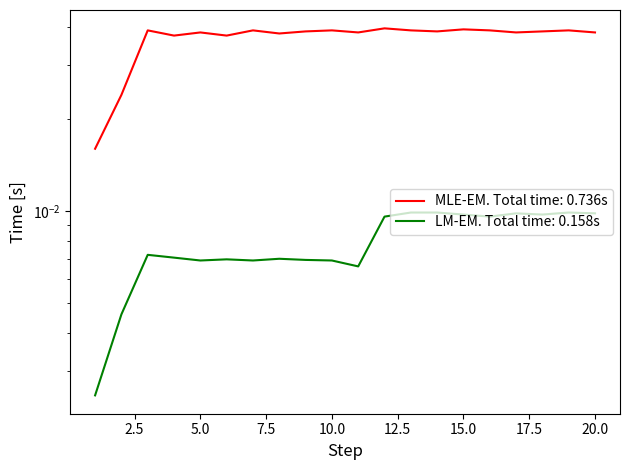

List the labels in order of value, largest first.

12, 15, 3, 7, 10, 13, 16, 19, 9, 14, 18, 5, 11, 17, 20, 8, 4, 6, 2, 1